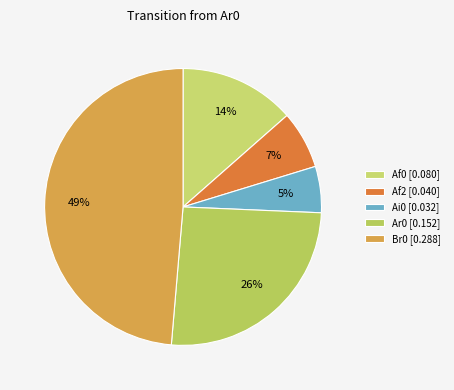

Which slice is the smallest?

Ai0 [0.032]